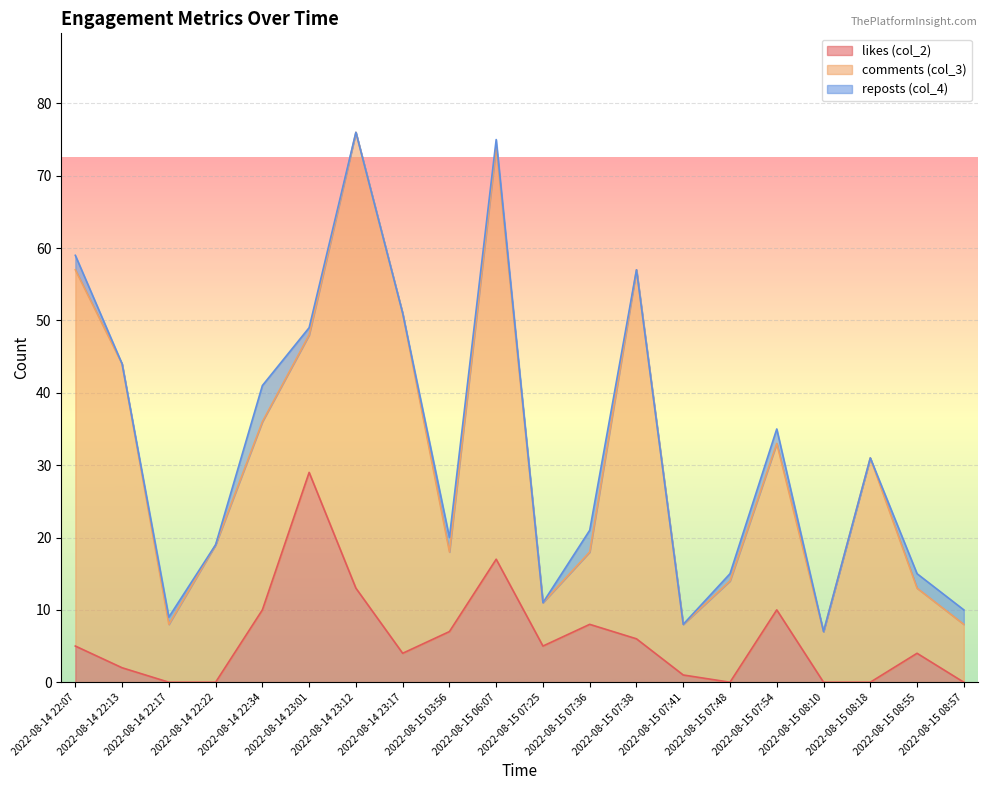

What is the label of the 13th point from the left?

2022-08-15 07:38